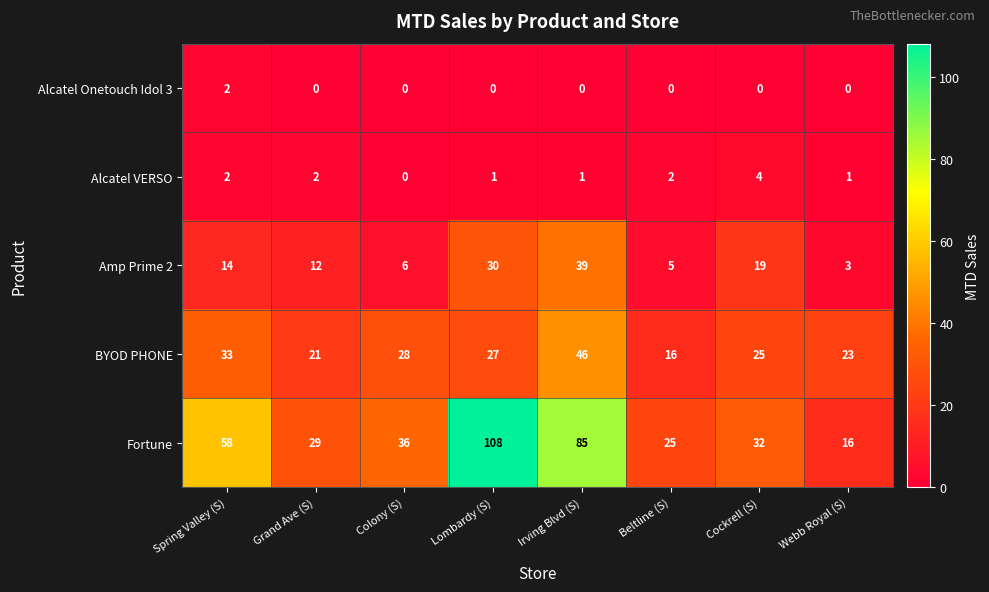

What is the spread (max minus min) of values at Lombardy (S)?

108